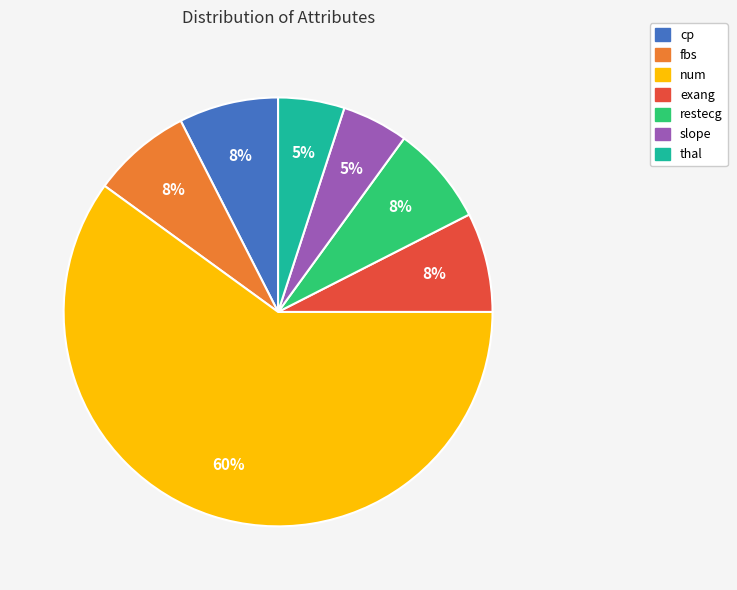

What percentage is the slope slice, to the nearest percent?

5%